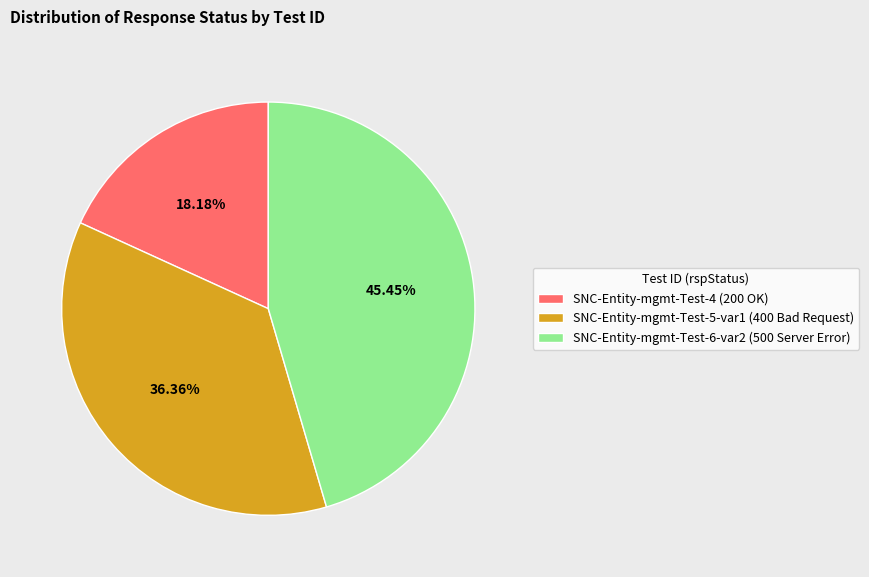

Which category has the biggest portion of the pie?

SNC-Entity-mgmt-Test-6-var2